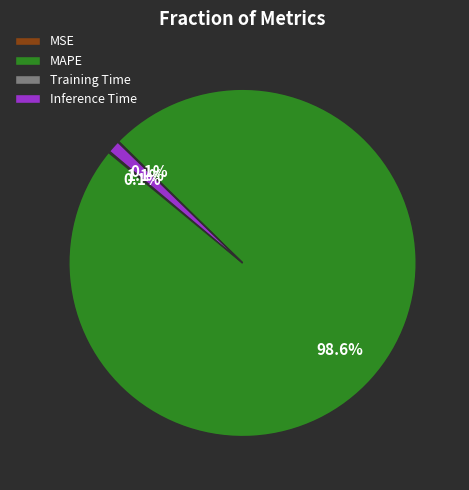

Which has a higher value, Inference Time or MAPE?

MAPE